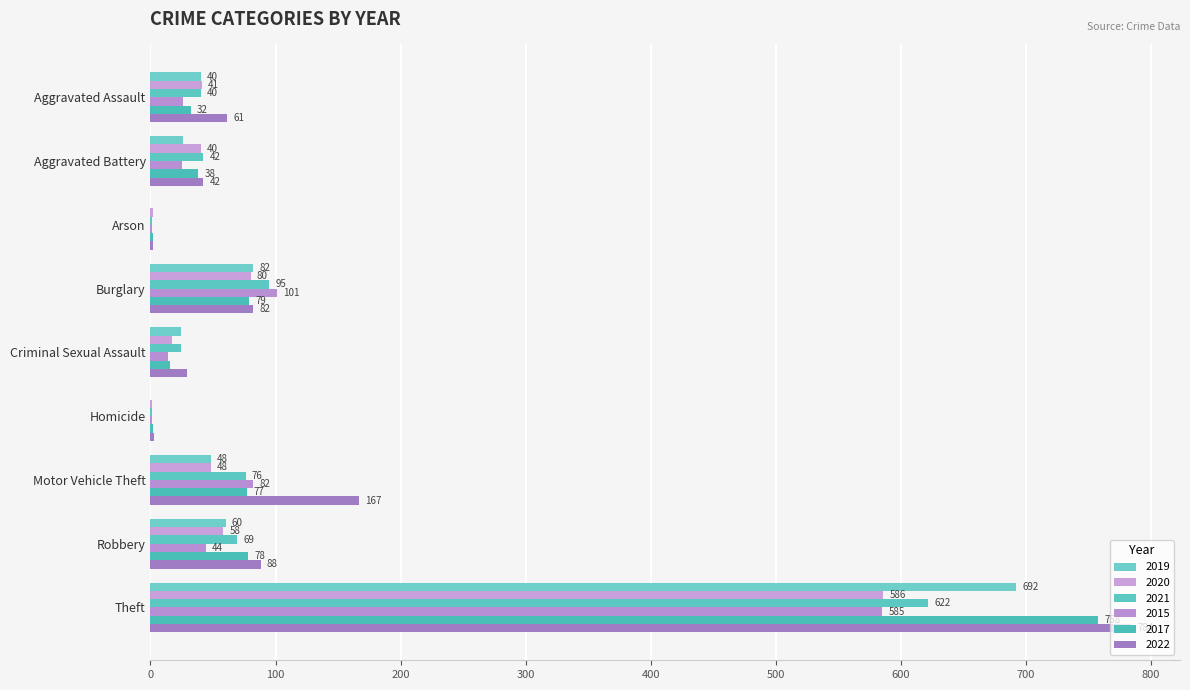

Count the number of data series in this chart.

6